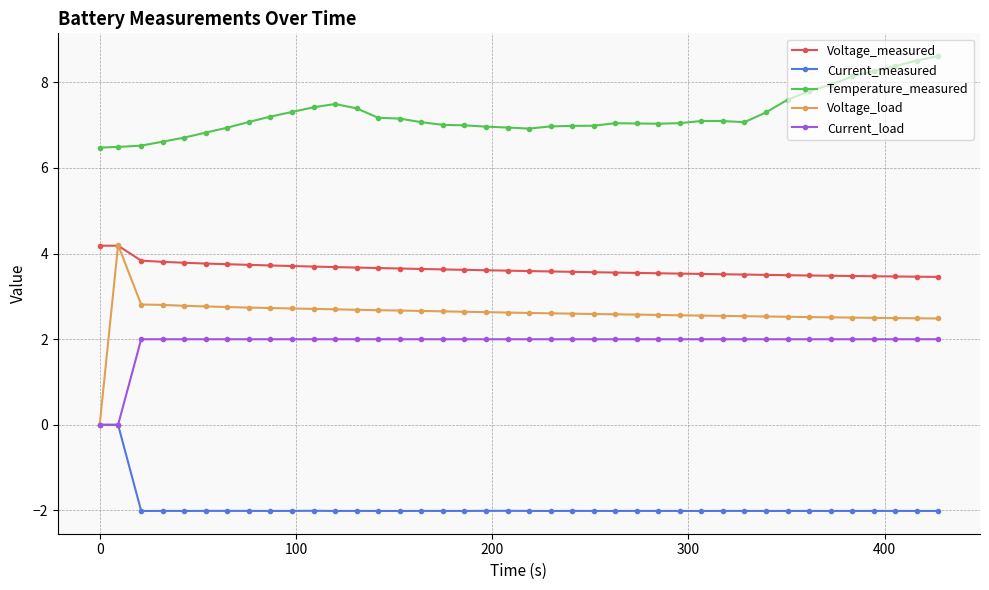

How many lines are shown in the chart?

5